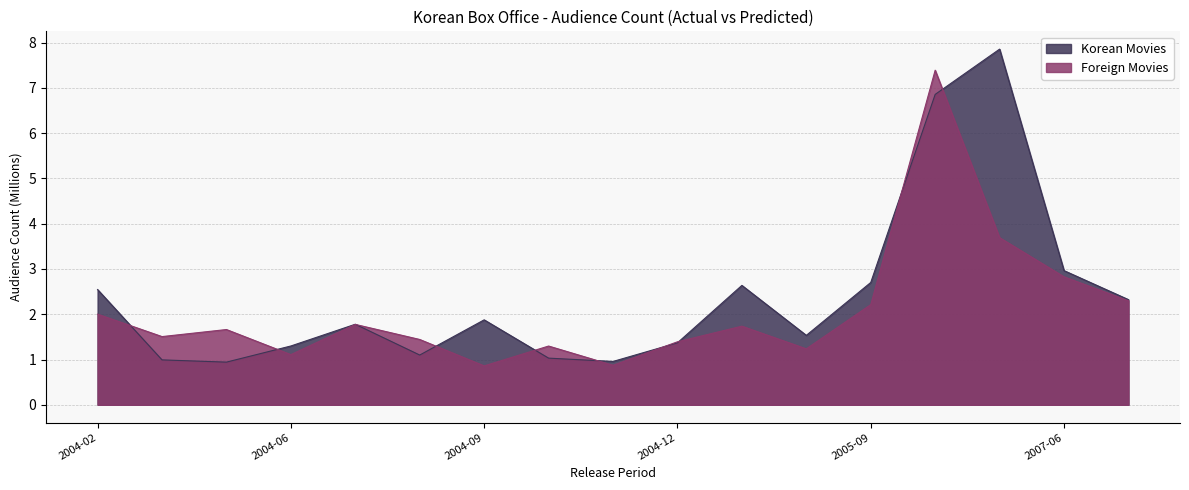

What is the minimum value shown in the chart?

0.9